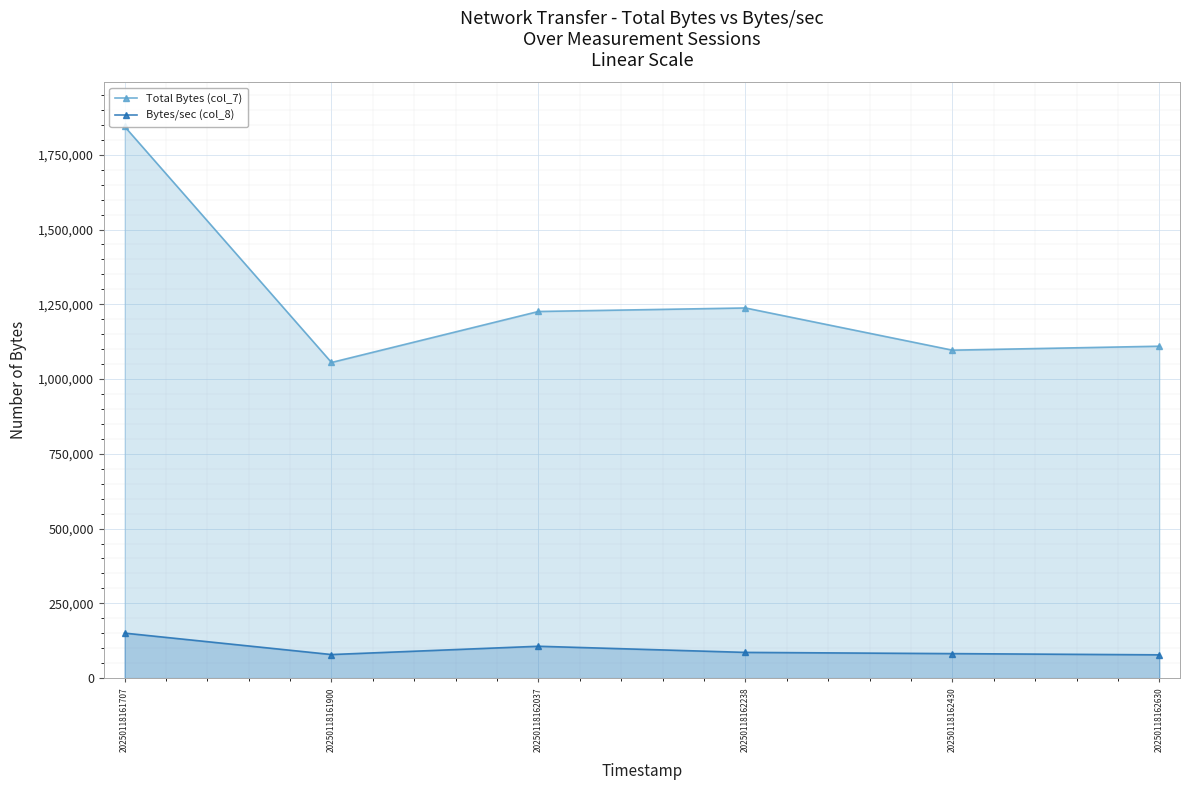

True or false: Bytes/sec (col_8) has a value of 117969 at 20250118162630.

False